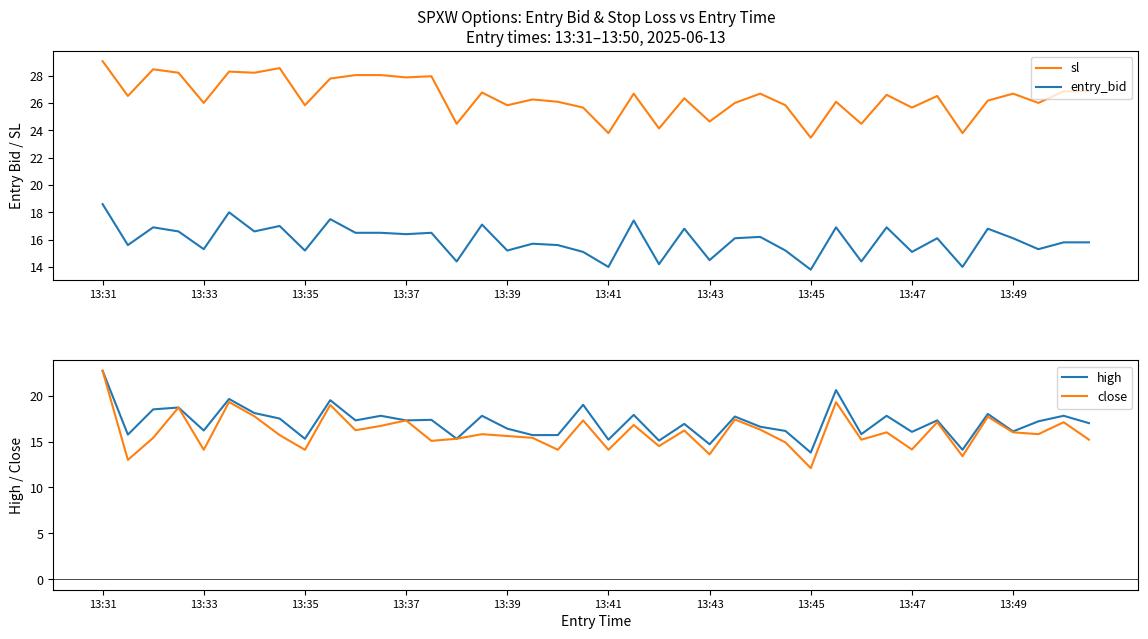

What is the highest value of the high series?

22.7